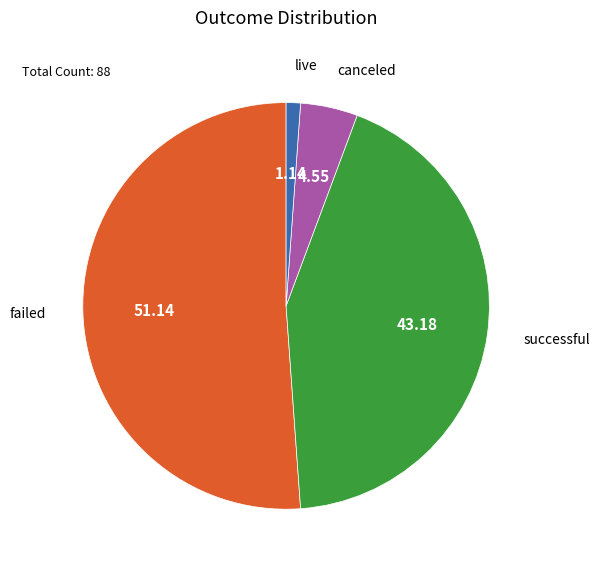

How many slices are in this pie chart?

4